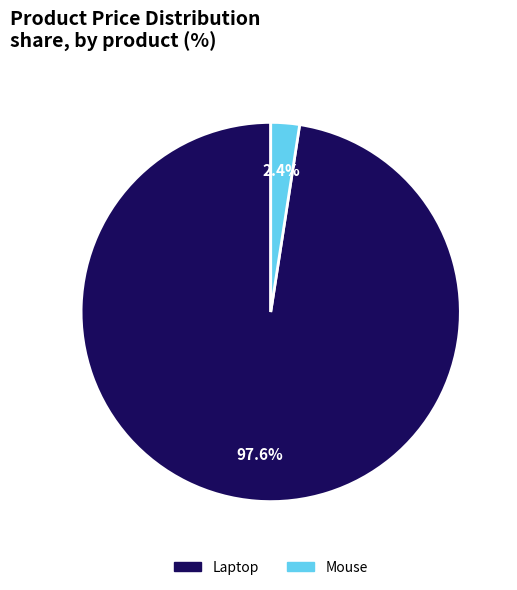

What is the largest slice in the pie chart?

Laptop